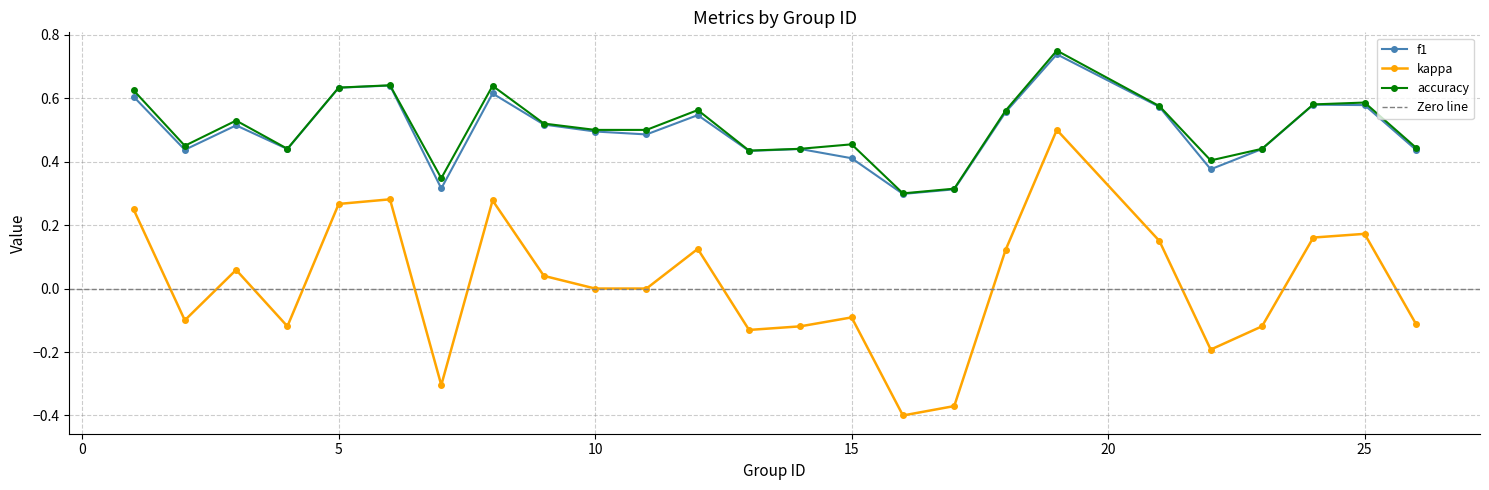

At which category does the chart reach its peak across all series?

19